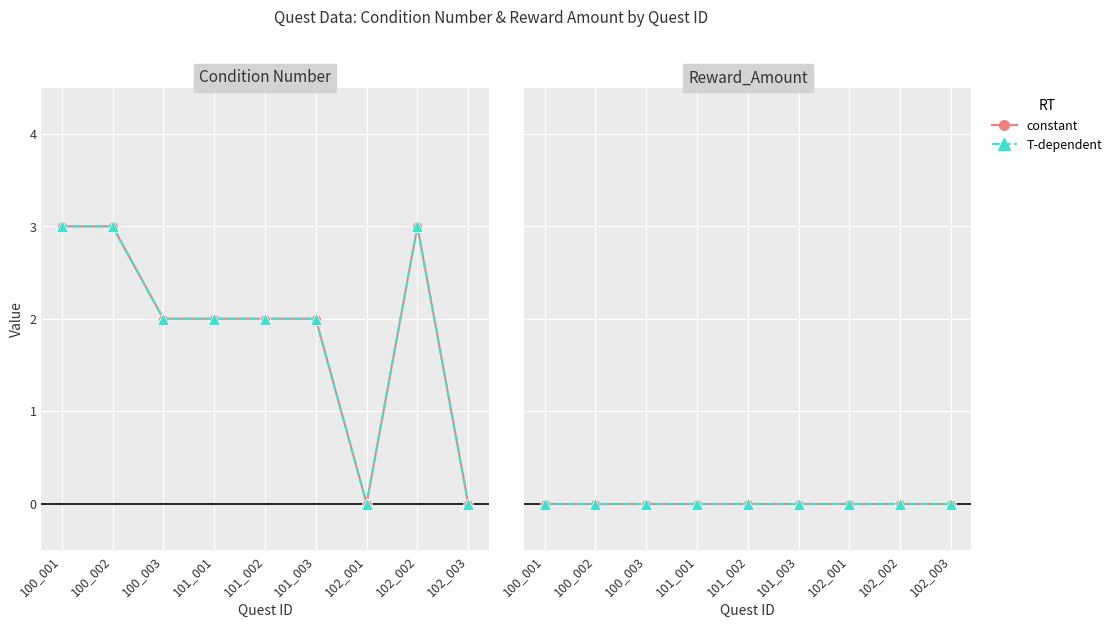

How many values are between 2 and 3?

7